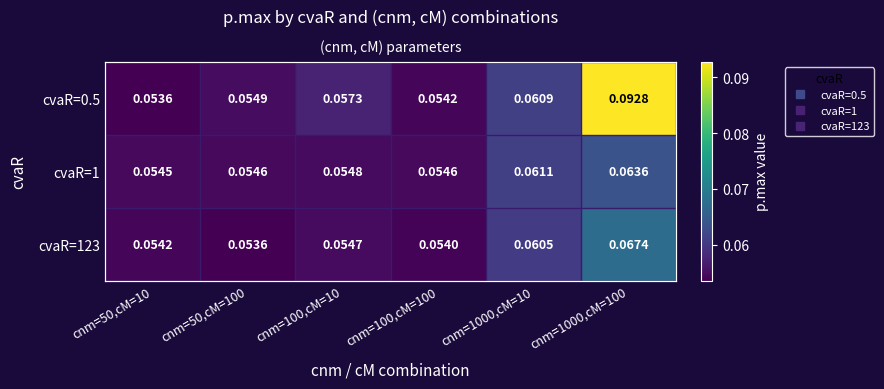

List the labels in order of cvaR=123 value, smallest first.

cnm=50,cM=100, cnm=100,cM=100, cnm=50,cM=10, cnm=100,cM=10, cnm=1000,cM=10, cnm=1000,cM=100